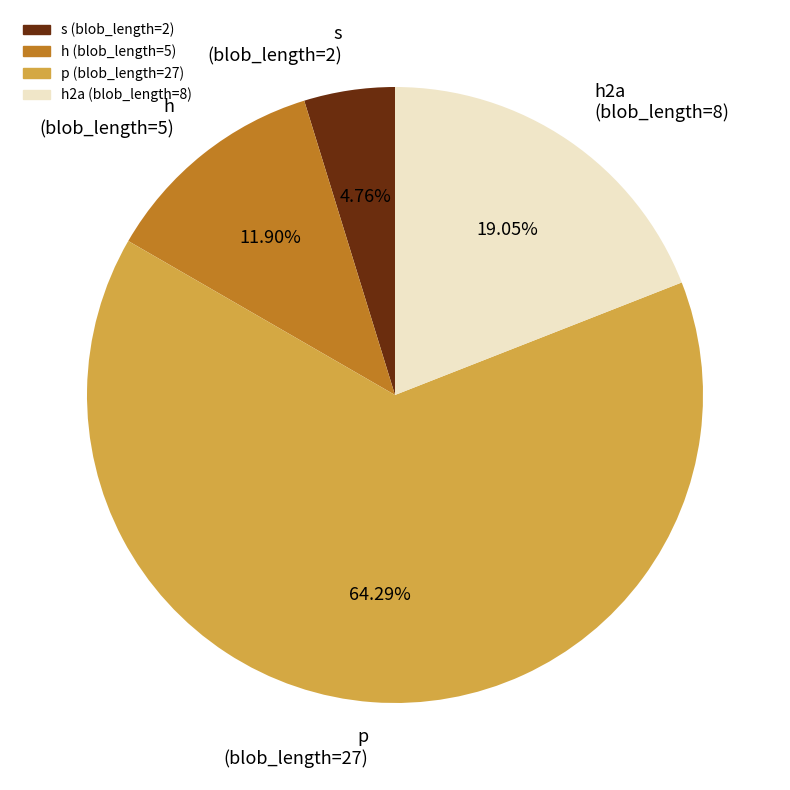

Does any single category account for the majority?

Yes